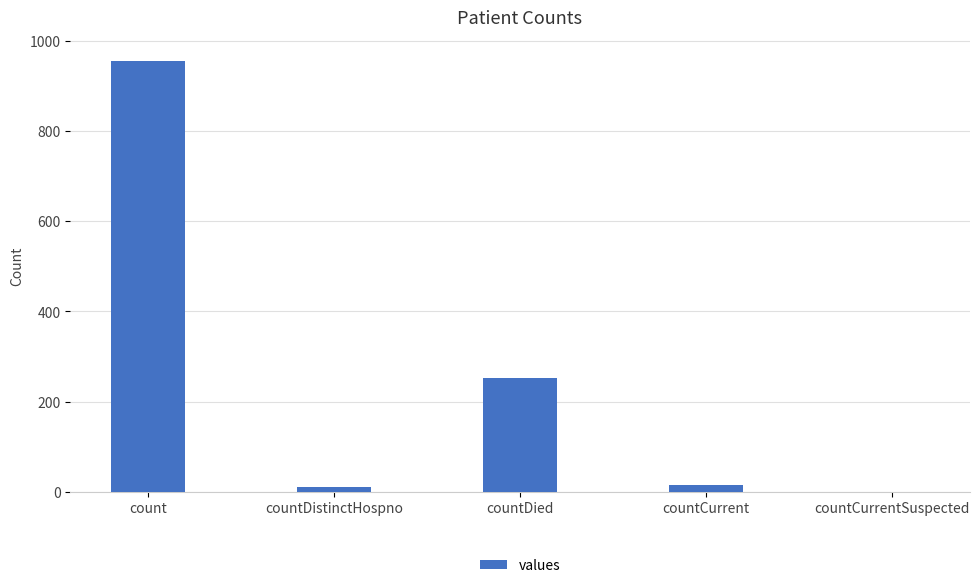

What is the approximate value at countDistinctHospno?

11